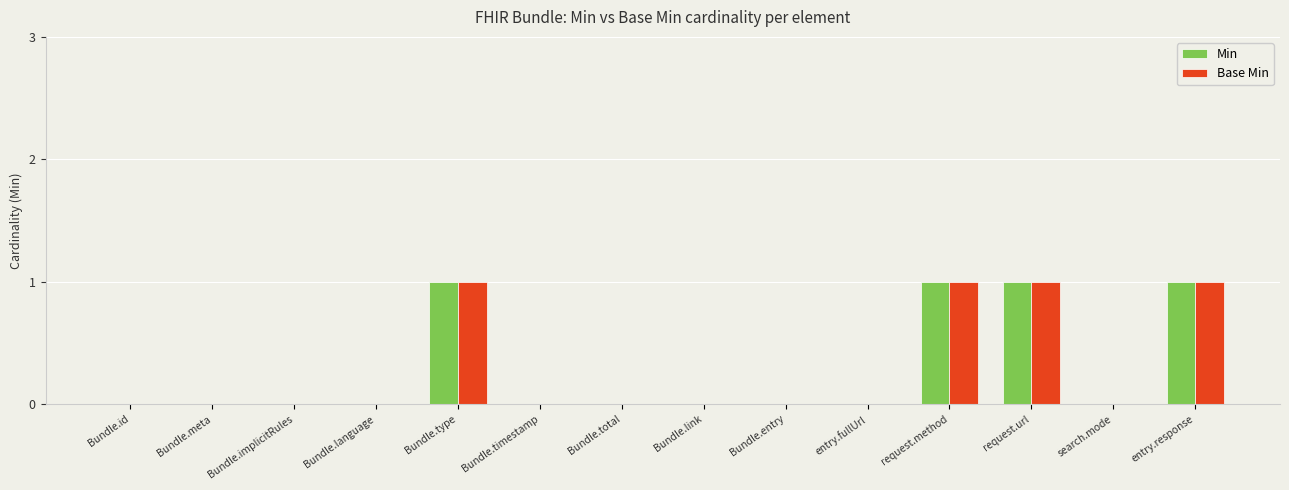

What is the sum of all Base Min values?

4